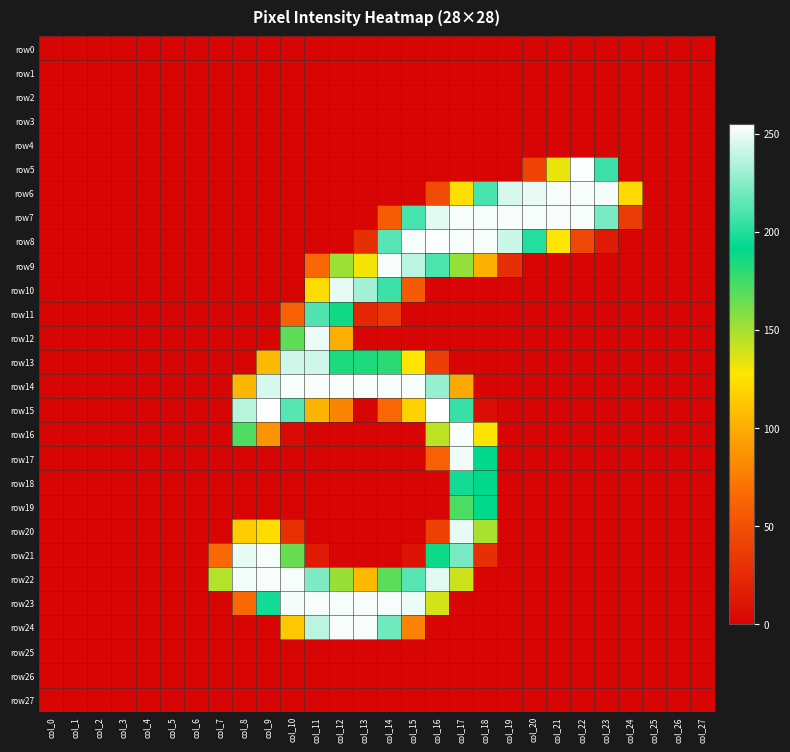

Which series has the largest total across all categories?

row7